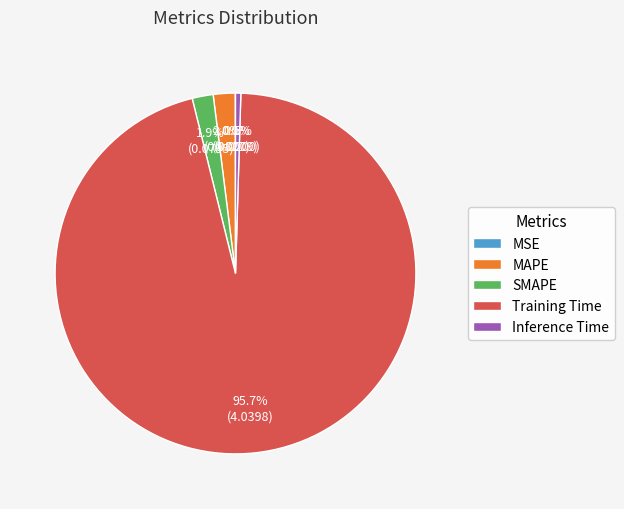

Is it true that Training Time is 96% of the pie?

True